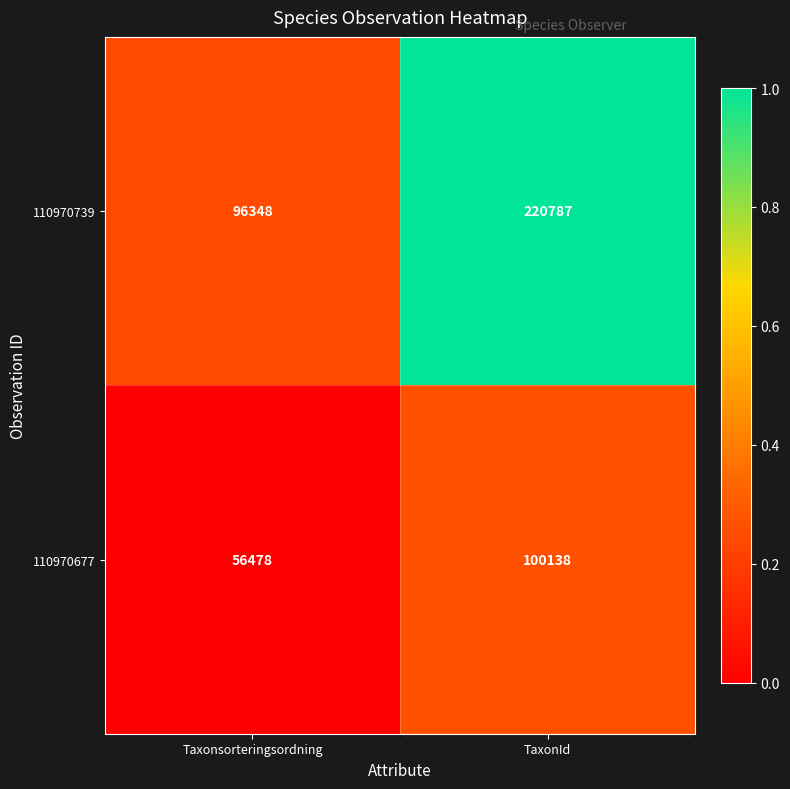

At Taxonsorteringsordning, list the series in order from smallest to largest.

110970677, 110970739